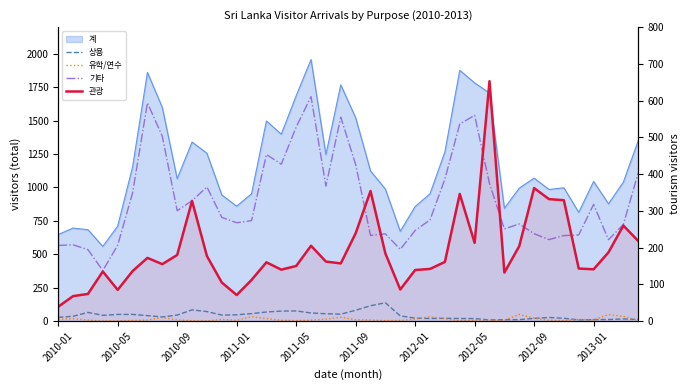

At which label does 상용 first exceed 41?

2010-09